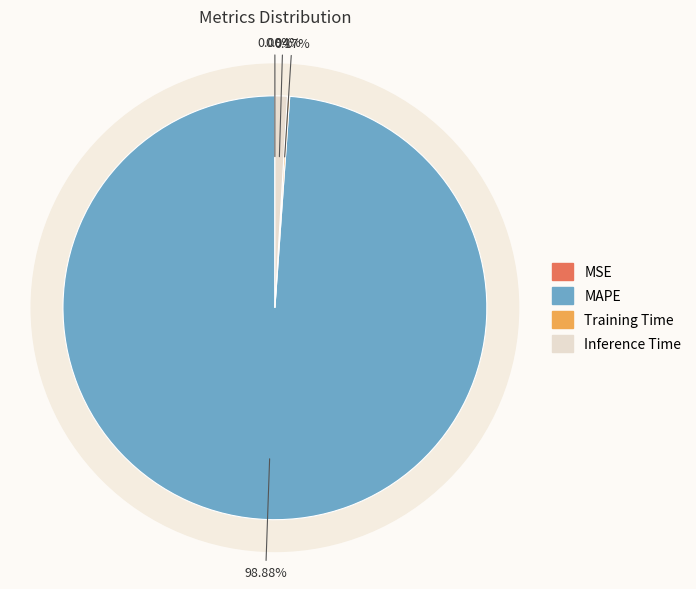

Rank the categories by value from highest to lowest.

MAPE, Inference Time, Training Time, MSE